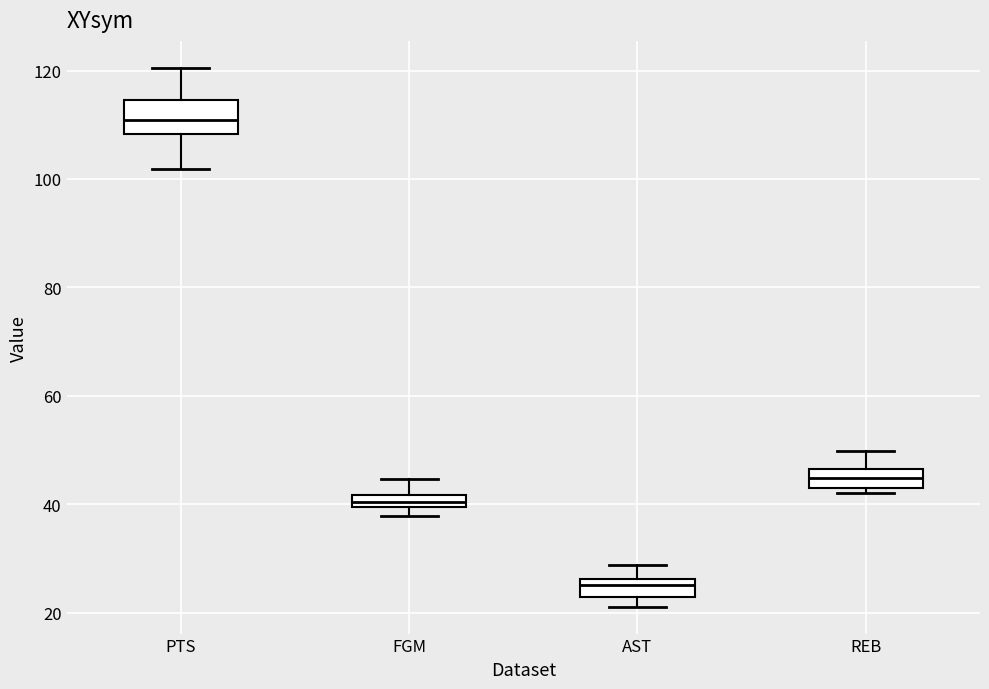

Which box has the highest median line?

PTS